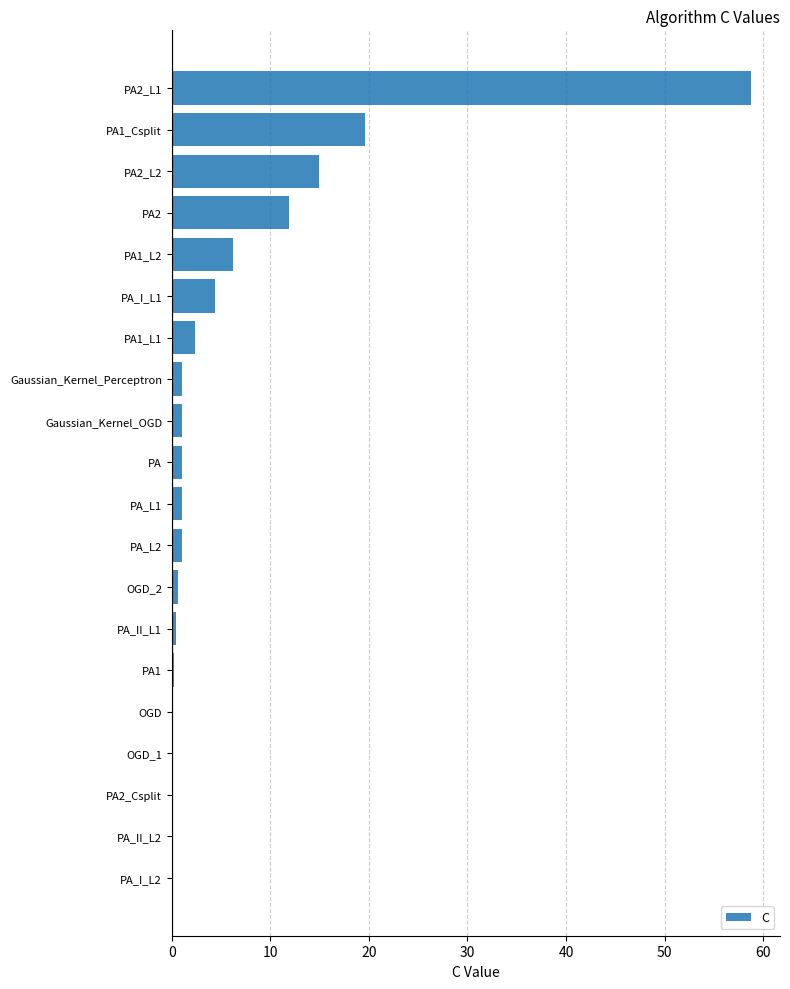

Where is the data nearest to the value 29?

PA1_Csplit